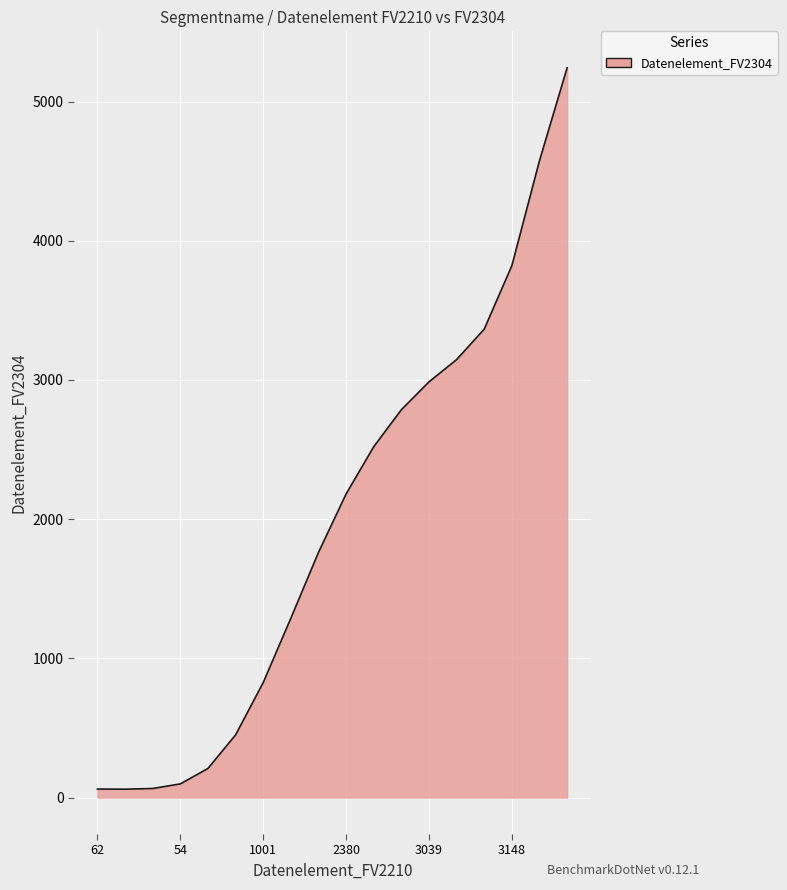

What is the maximum value shown in the chart?

5242